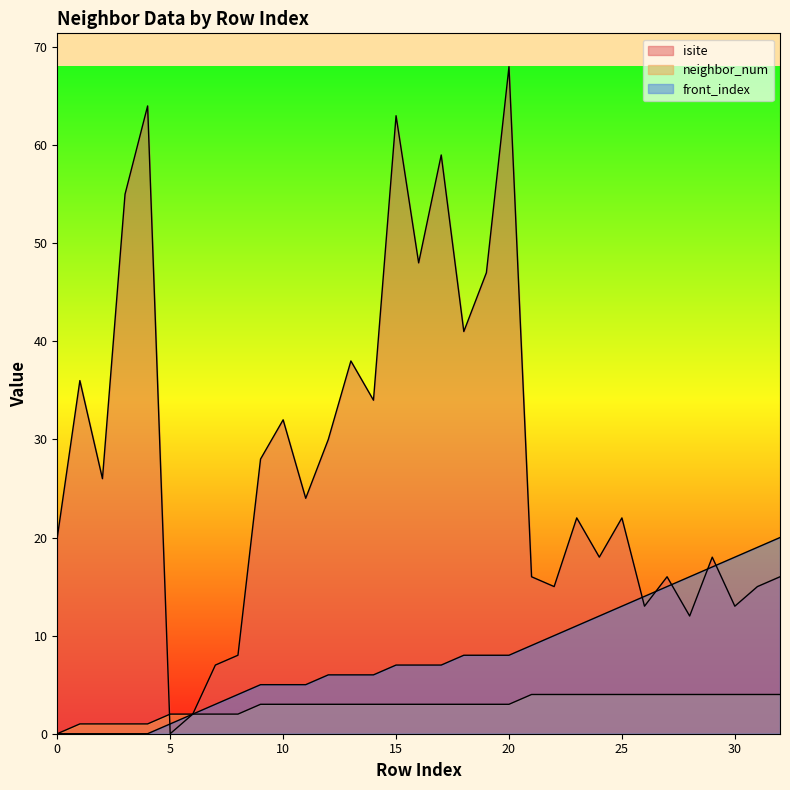

Is the value of isite at 16 greater than the value of front_index at 30?

Yes